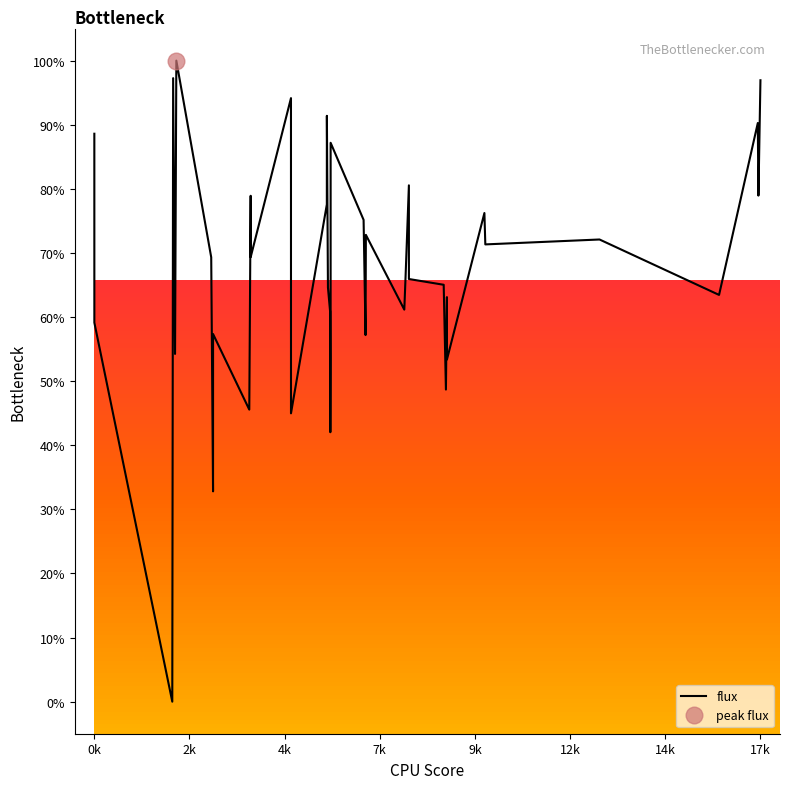

How many values are above zero?

39